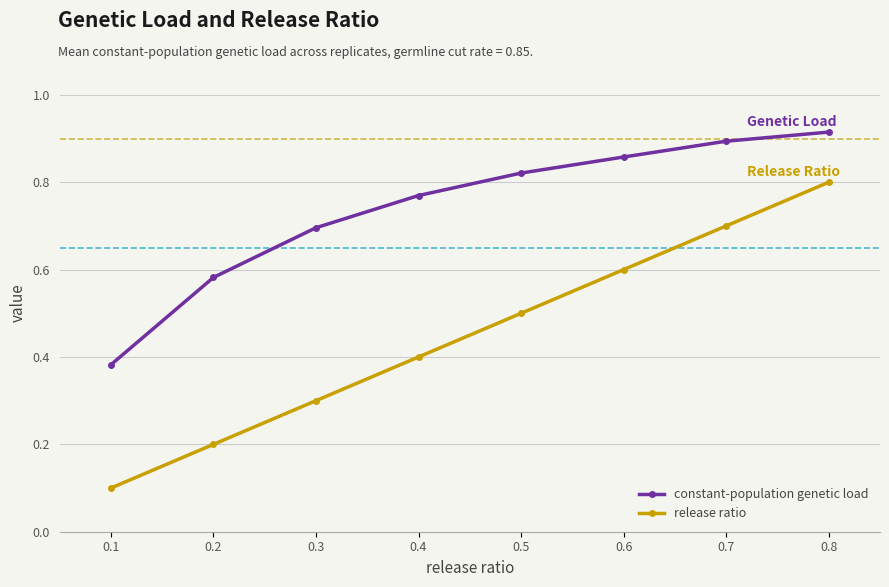

True or false: constant-population genetic load and release ratio intersect in this chart.

False